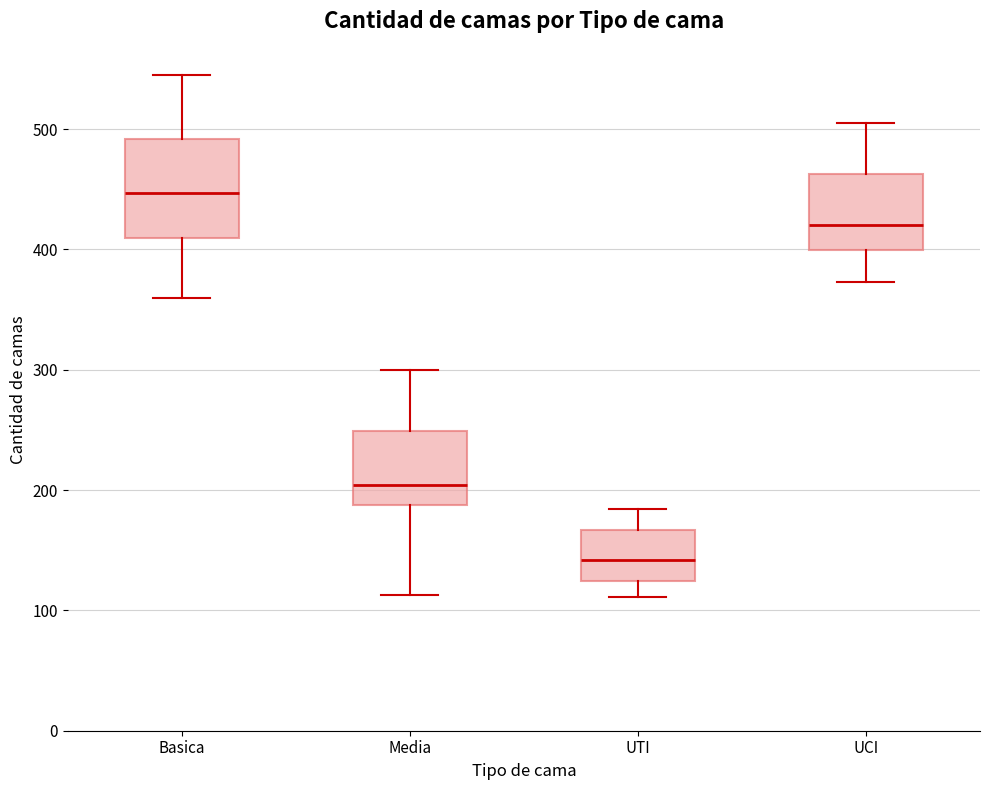

Where does the lower whisker of the box for UTI end on the y-axis? The values are not printed on the chart, so give them approximately, as read against the axis.

110